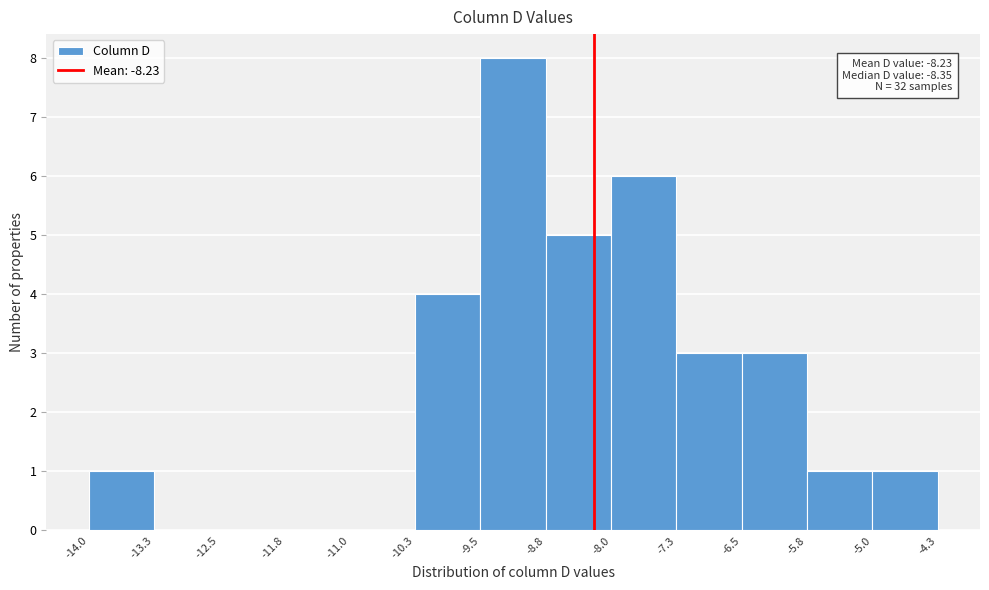

Over which range of the x-axis is the bar tallest?

-9.5 to -8.8